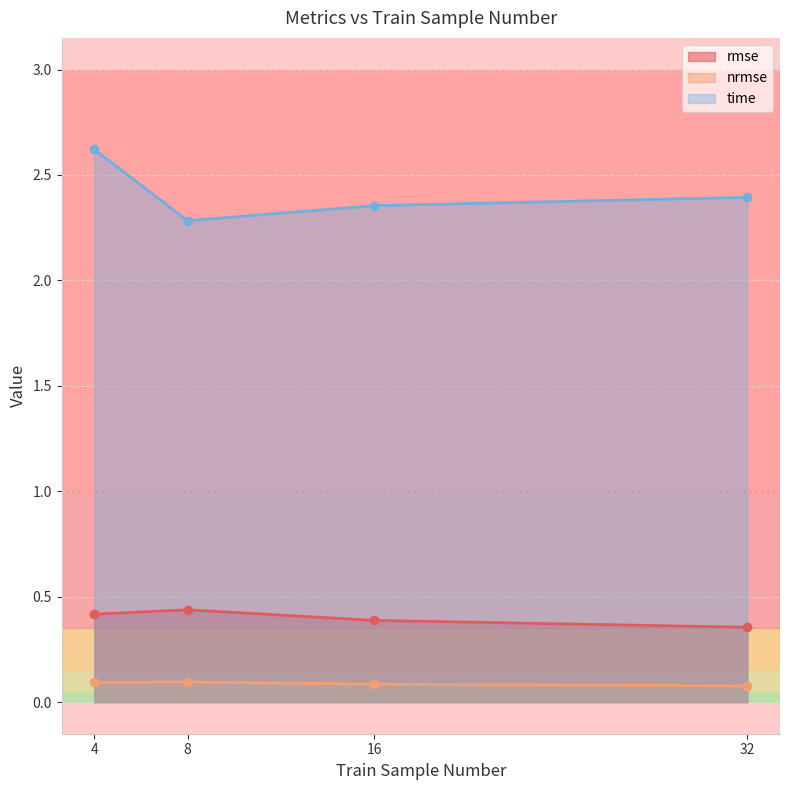

At how many categories does at least one series exceed 1?

4